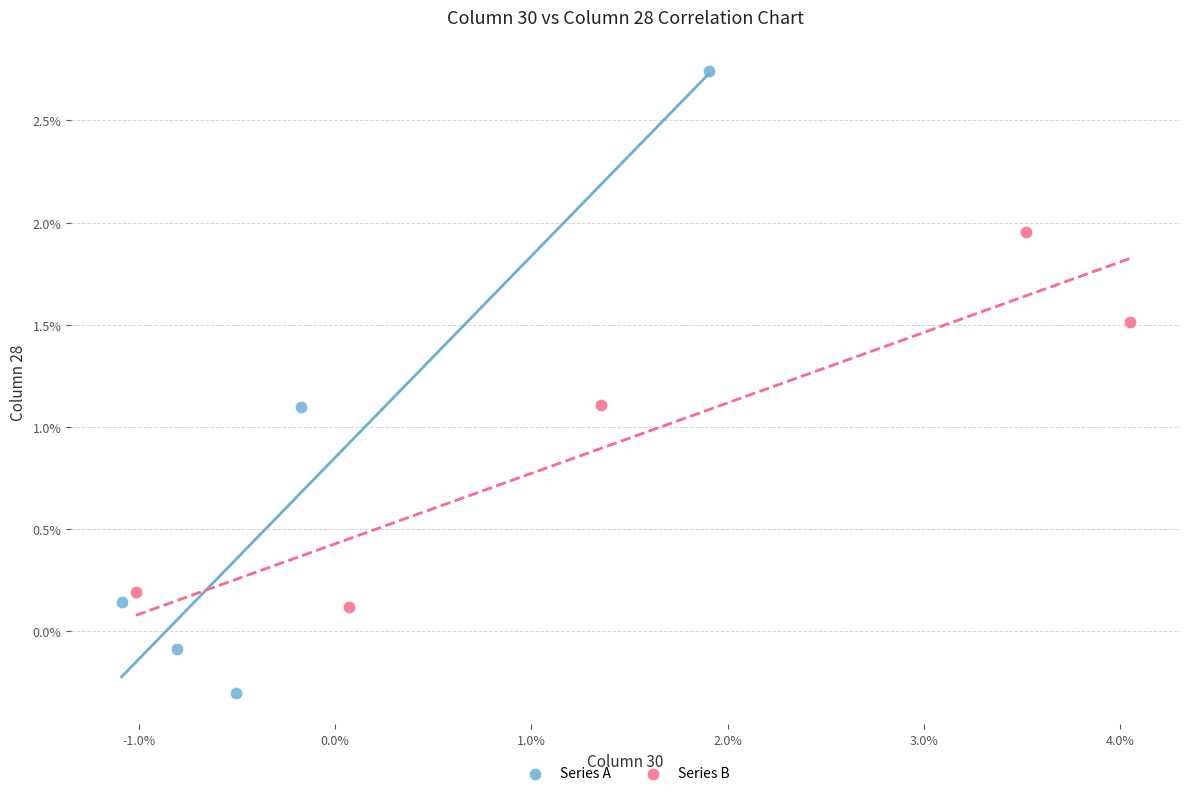

Which series has the widest spread of Y values?

Series A